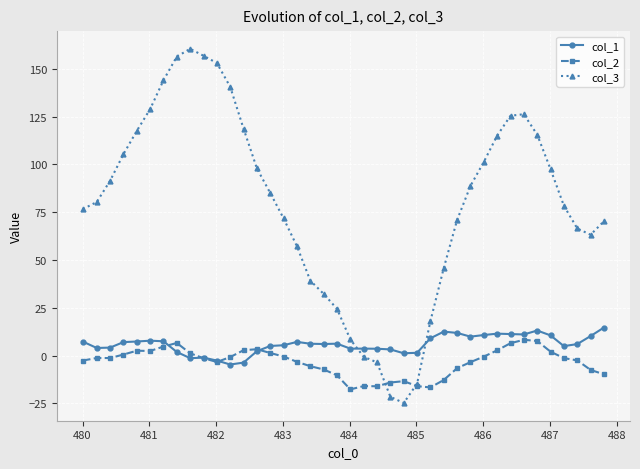

What is the maximum value shown in the chart?

160.5